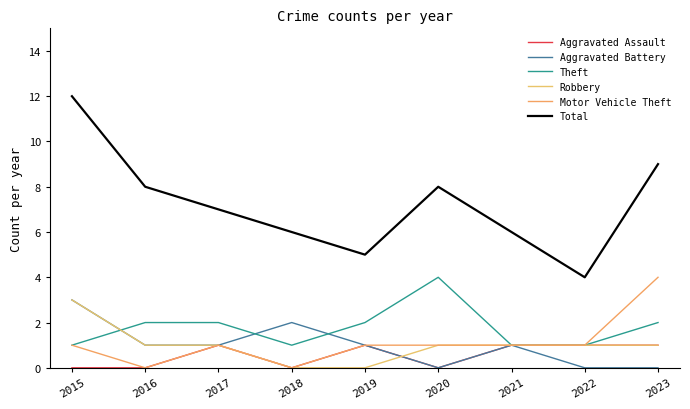

Is this an area chart (filled region under the line)?

No